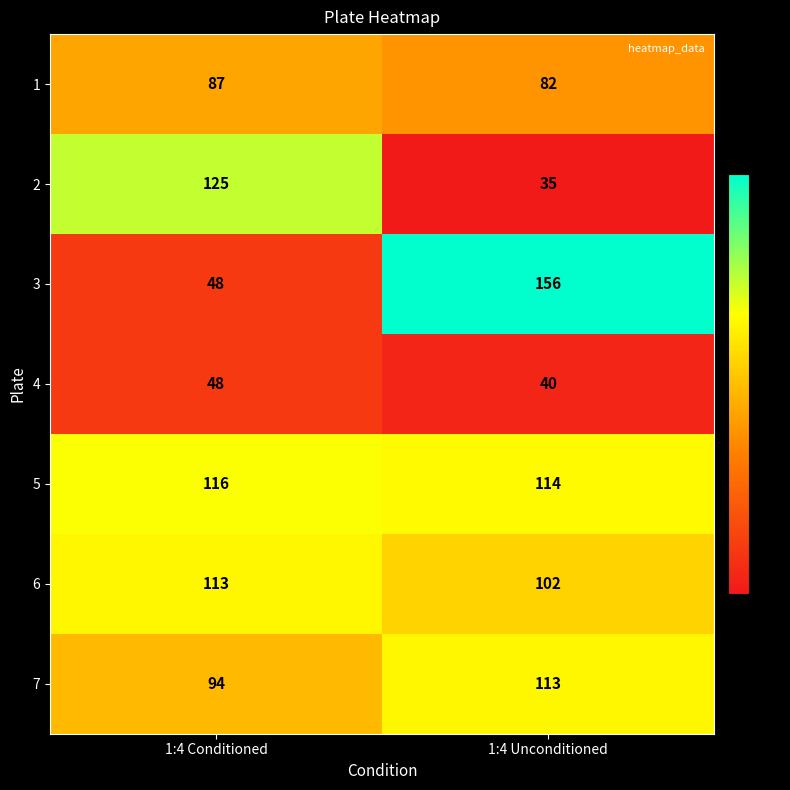

Reading left to right, what are all the values shown in this chart?

1: 1:4 Conditioned=87	1:4 Unconditioned=82
2: 1:4 Conditioned=125	1:4 Unconditioned=35
3: 1:4 Conditioned=48	1:4 Unconditioned=156
4: 1:4 Conditioned=48	1:4 Unconditioned=40
5: 1:4 Conditioned=116	1:4 Unconditioned=114
6: 1:4 Conditioned=113	1:4 Unconditioned=102
7: 1:4 Conditioned=94	1:4 Unconditioned=113